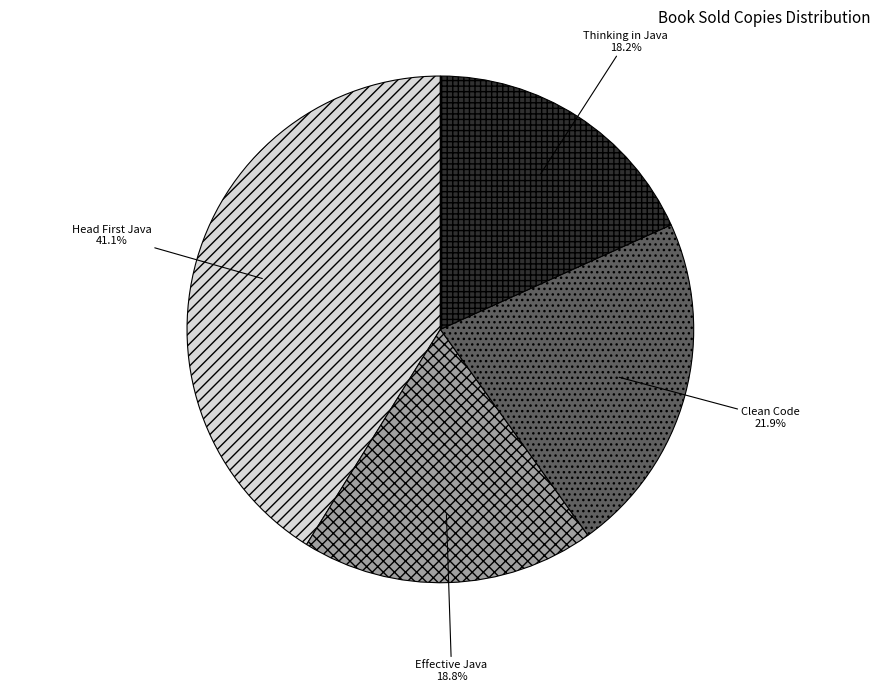

Is Thinking in Java the majority of the pie?

No